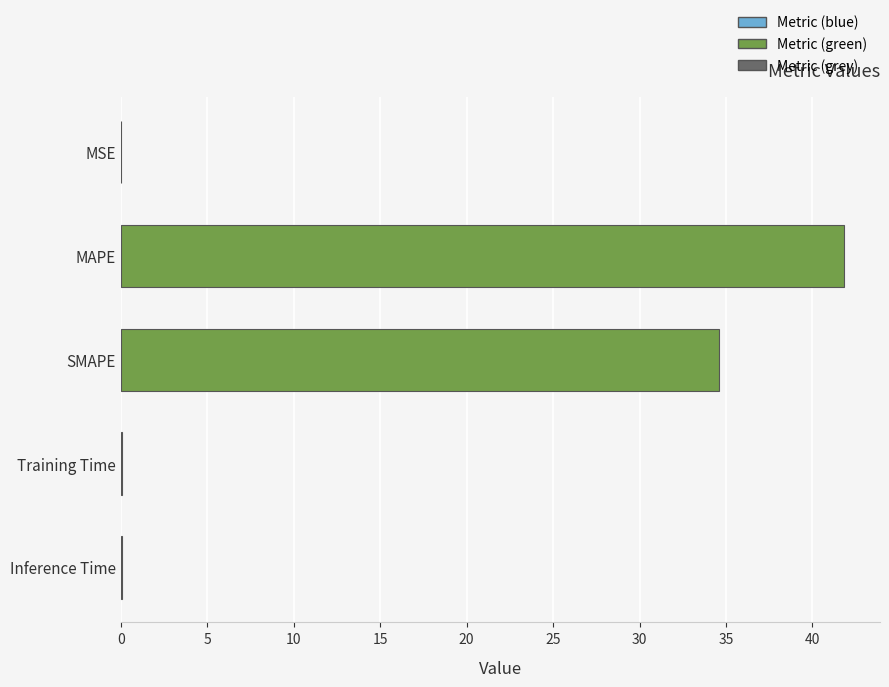

What is the sum of all values?

76.6